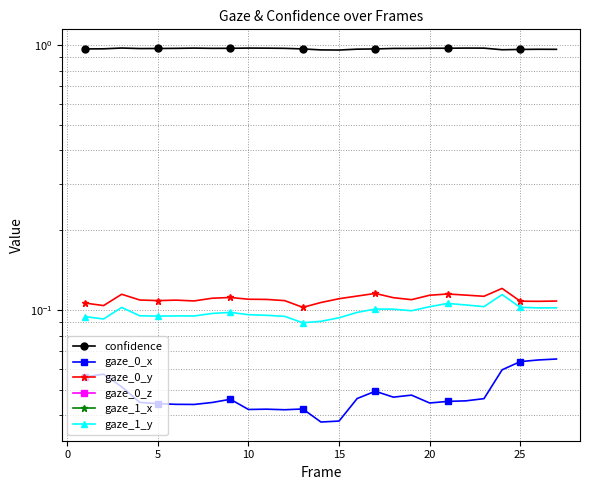

How many confidence values are between 0 and 1?

27